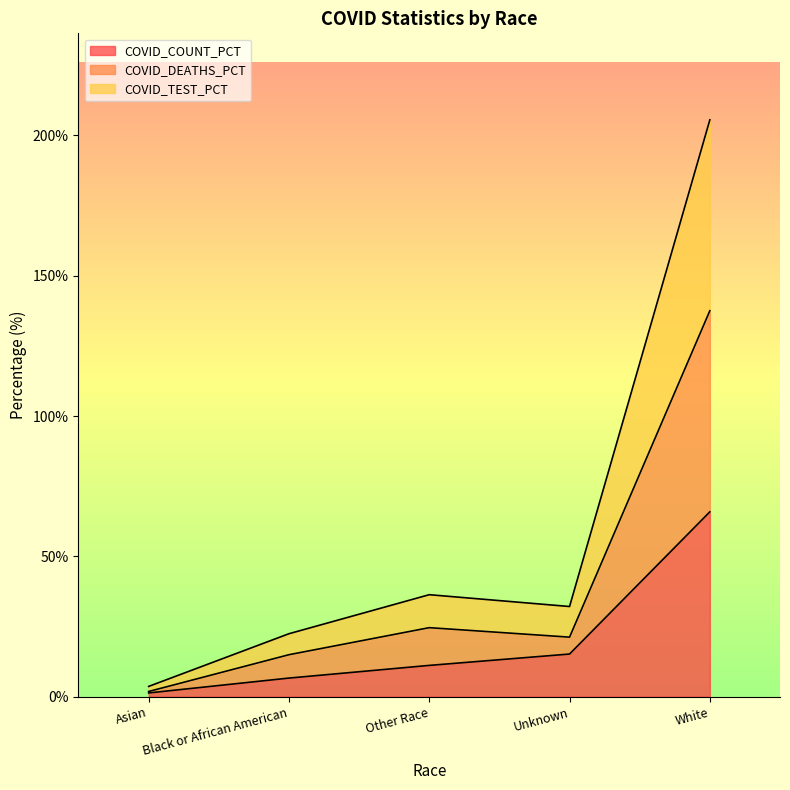

Rank the series by their average value, from highest to lowest.

COVID_TEST_PCT, COVID_DEATHS_PCT, COVID_COUNT_PCT